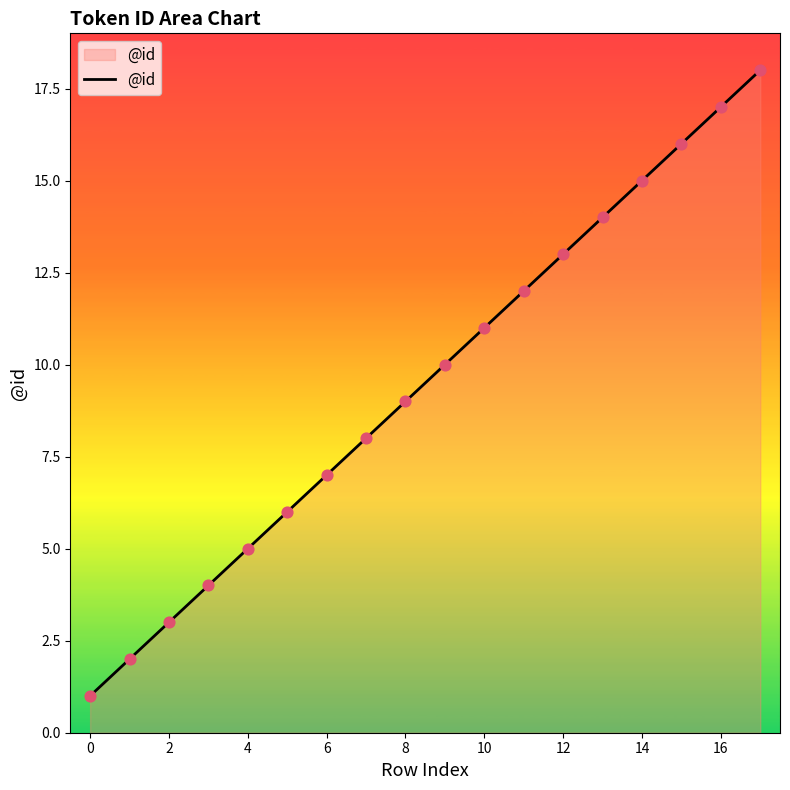

What is the difference between the maximum and minimum values?

17